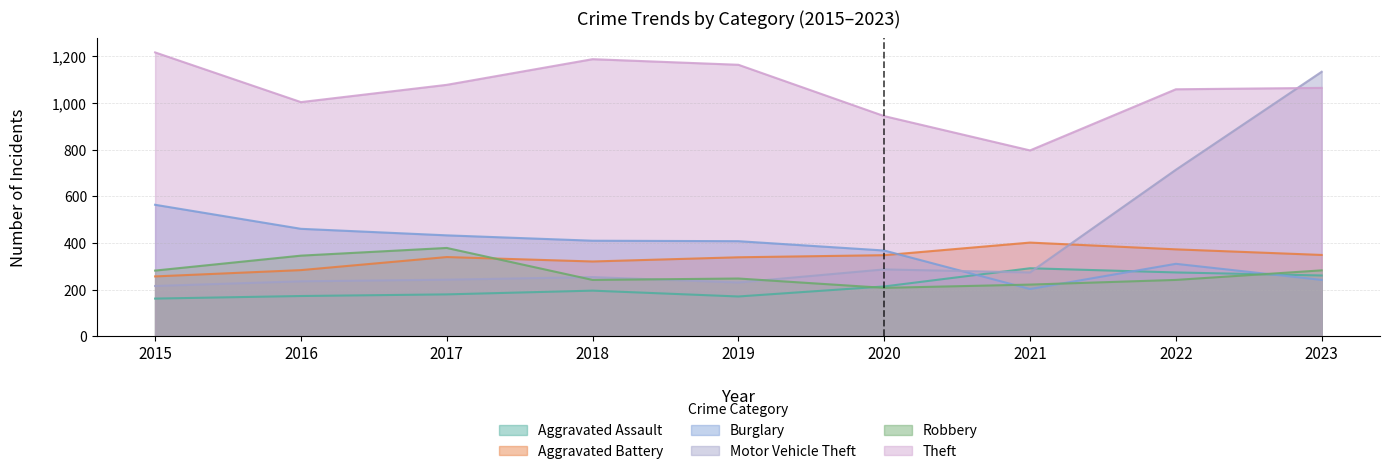

At which category does Aggravated Battery reach its first local peak?

2017